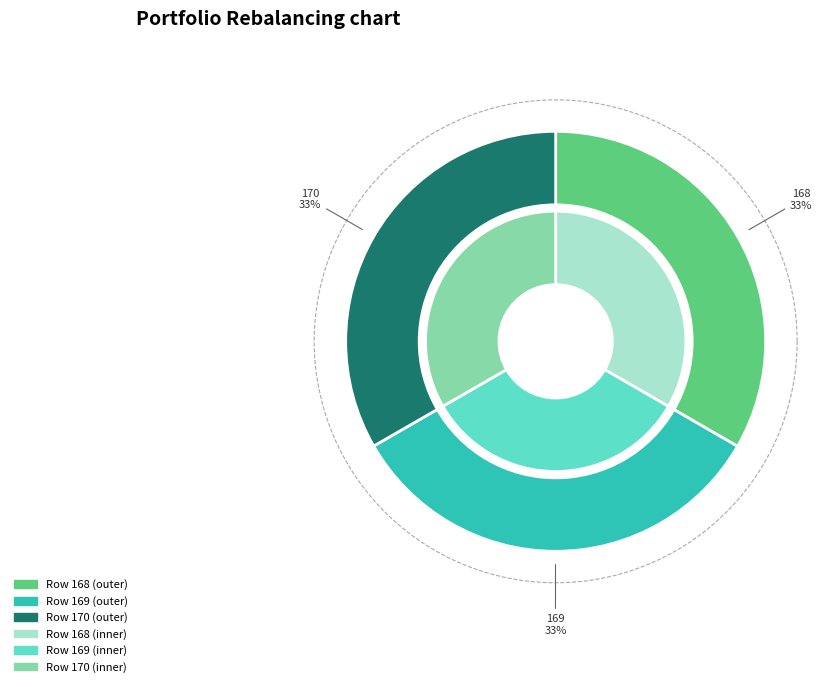

Rank the categories by value from lowest to highest.

170, 168, 169